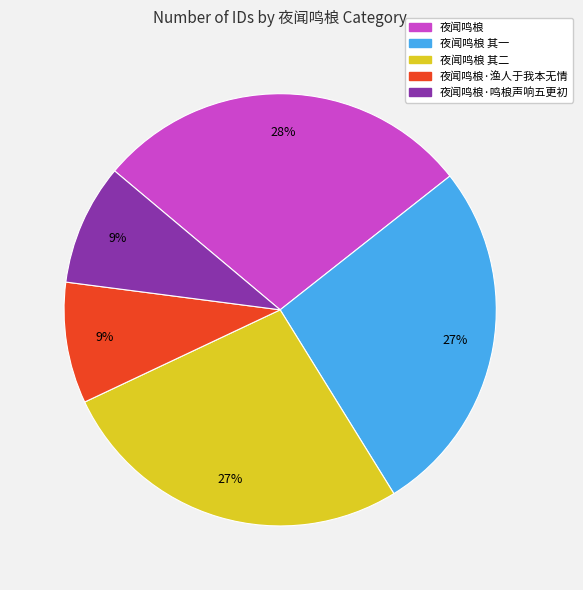

Combined, do 夜闻鸣桹 and 夜闻鸣桹 其二 account for over 50%?

Yes